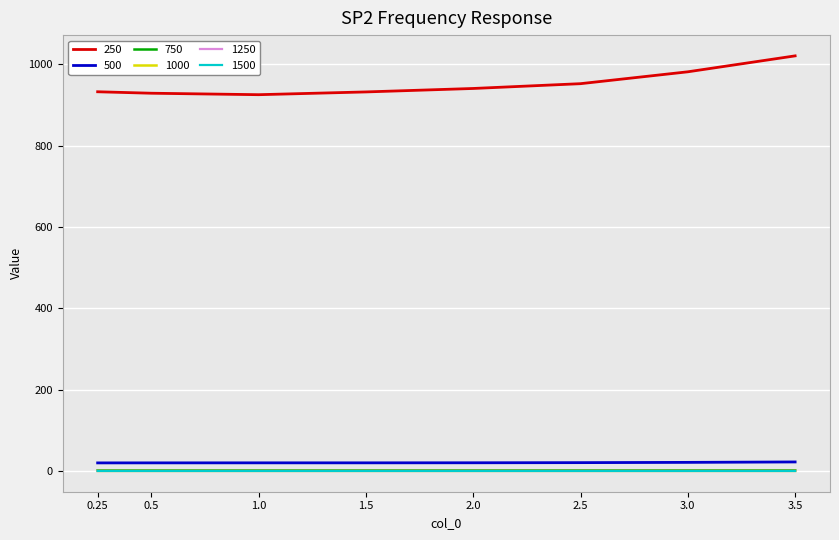

The value of 250 at 1.5 is 932.3. True or false?

True